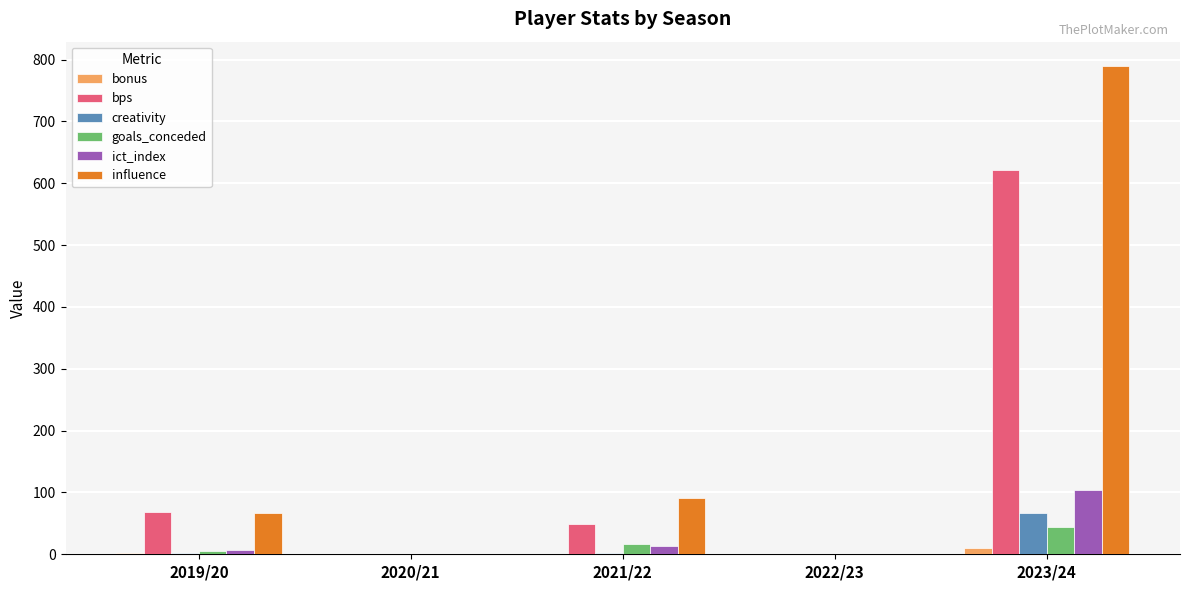

The bonus series shows 2.0 at 2019/20. True or false?

True